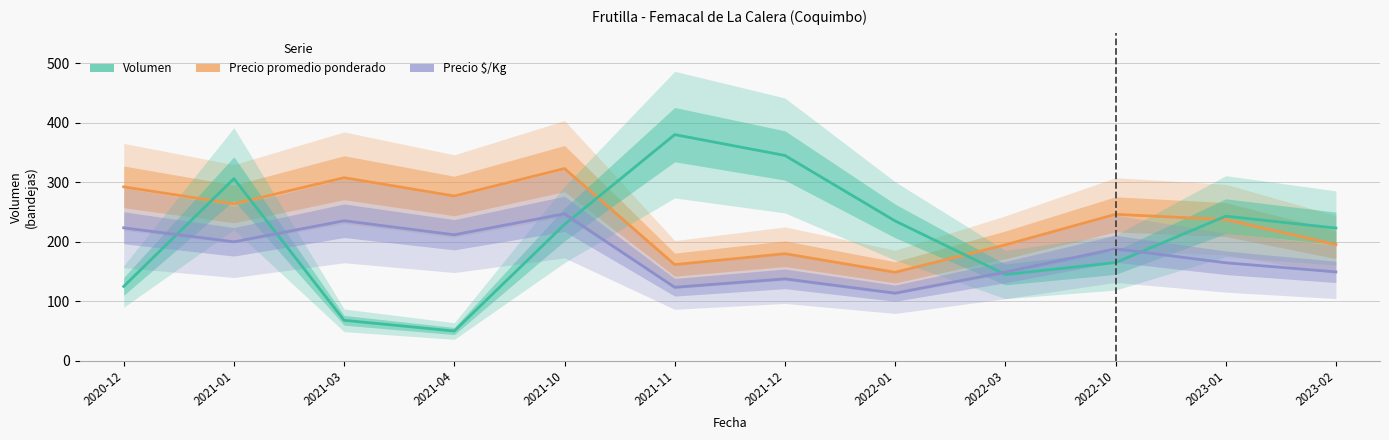

What is the difference between the highest and lowest values at 2023-01?

78.3